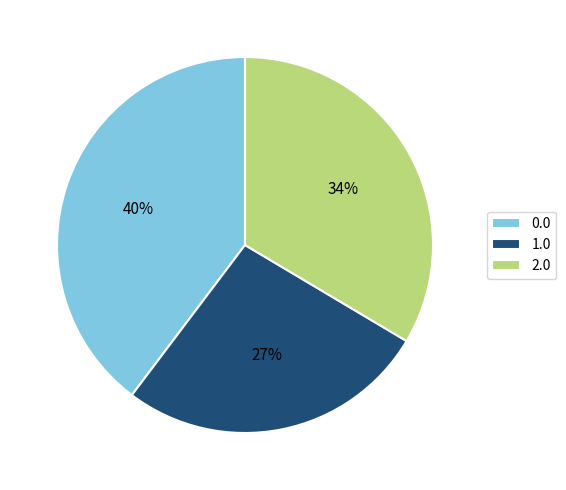

What is the ratio of the value at 1.0 to the value at 0.0?

0.7